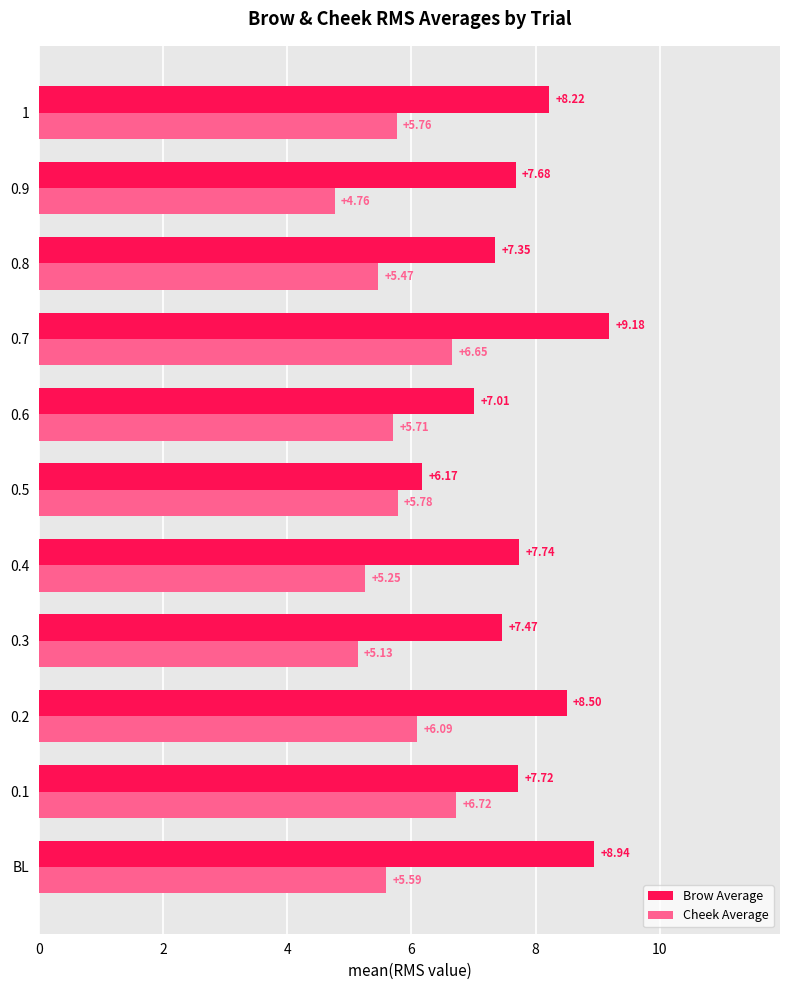

Between BL and 0.4, which series saw the biggest shift?

Brow Average